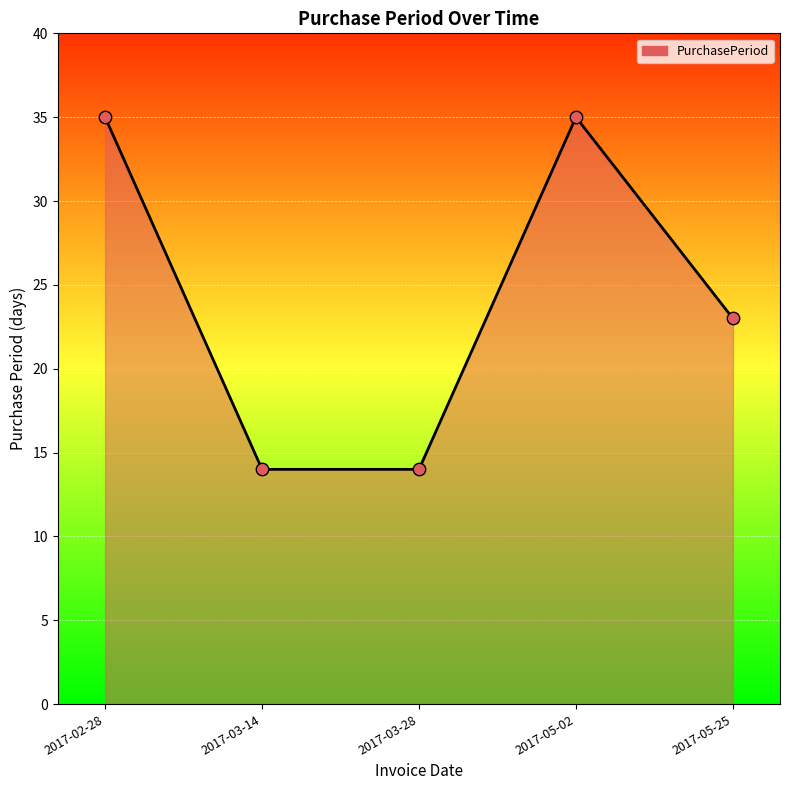

What is the change in value from 2017-02-28 to 2017-03-28?

-21